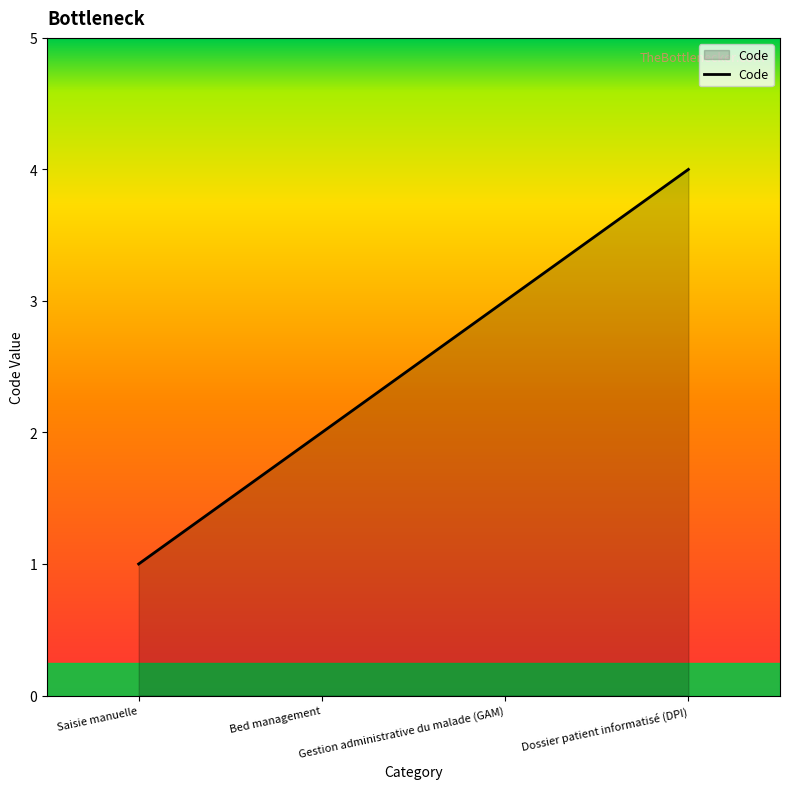

What is the ratio of the value at Bed management to the value at Dossier patient informatisé (DPI)?

0.5